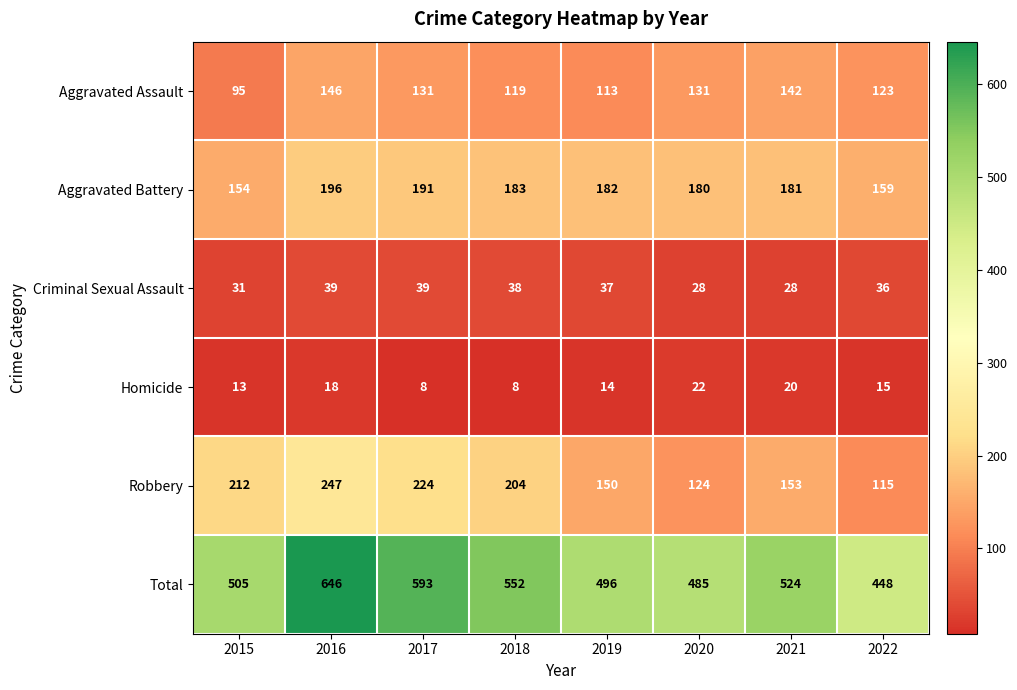

Which series has the largest total across all categories?

Total